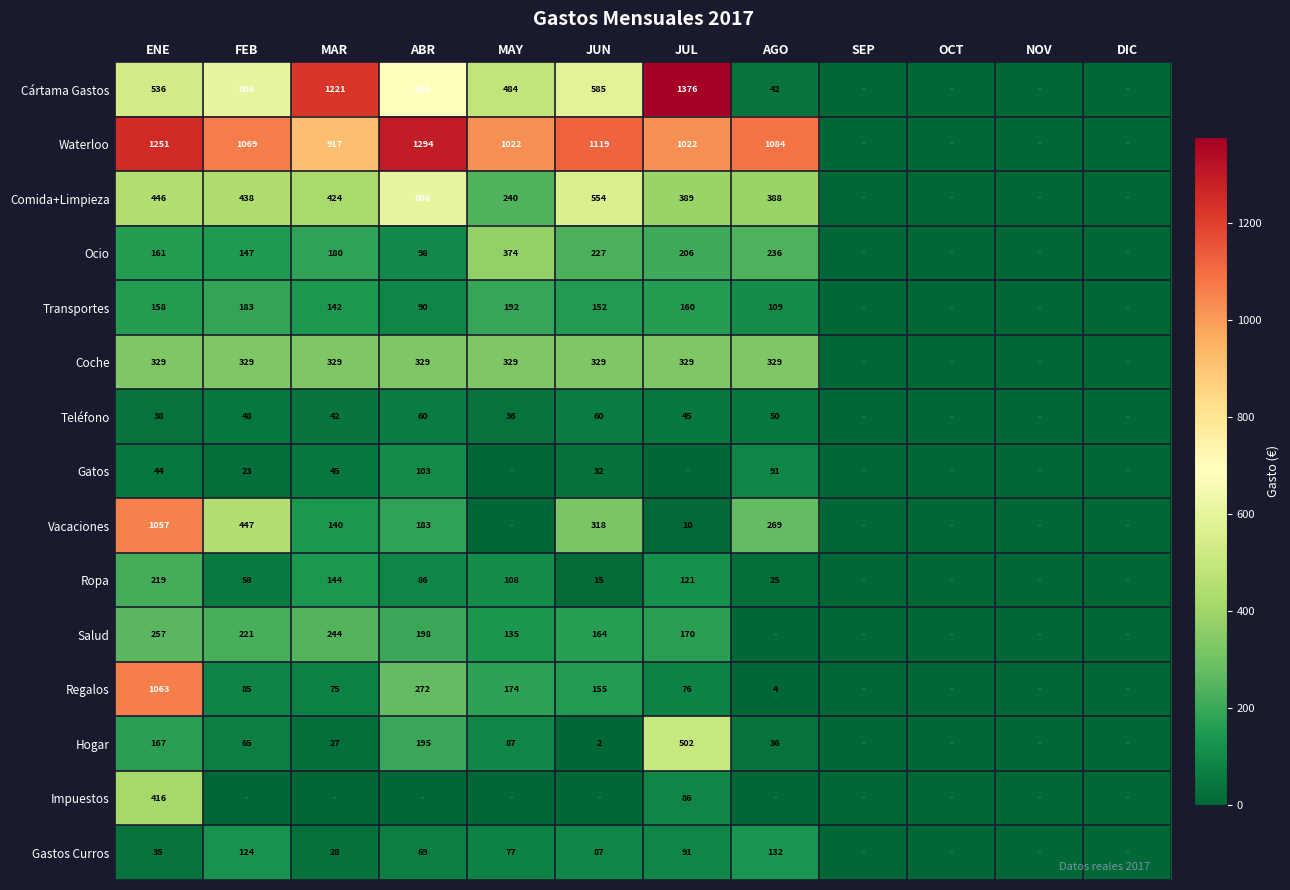

Is the value of Coche at JUL greater than the value of Vacaciones at JUN?

Yes